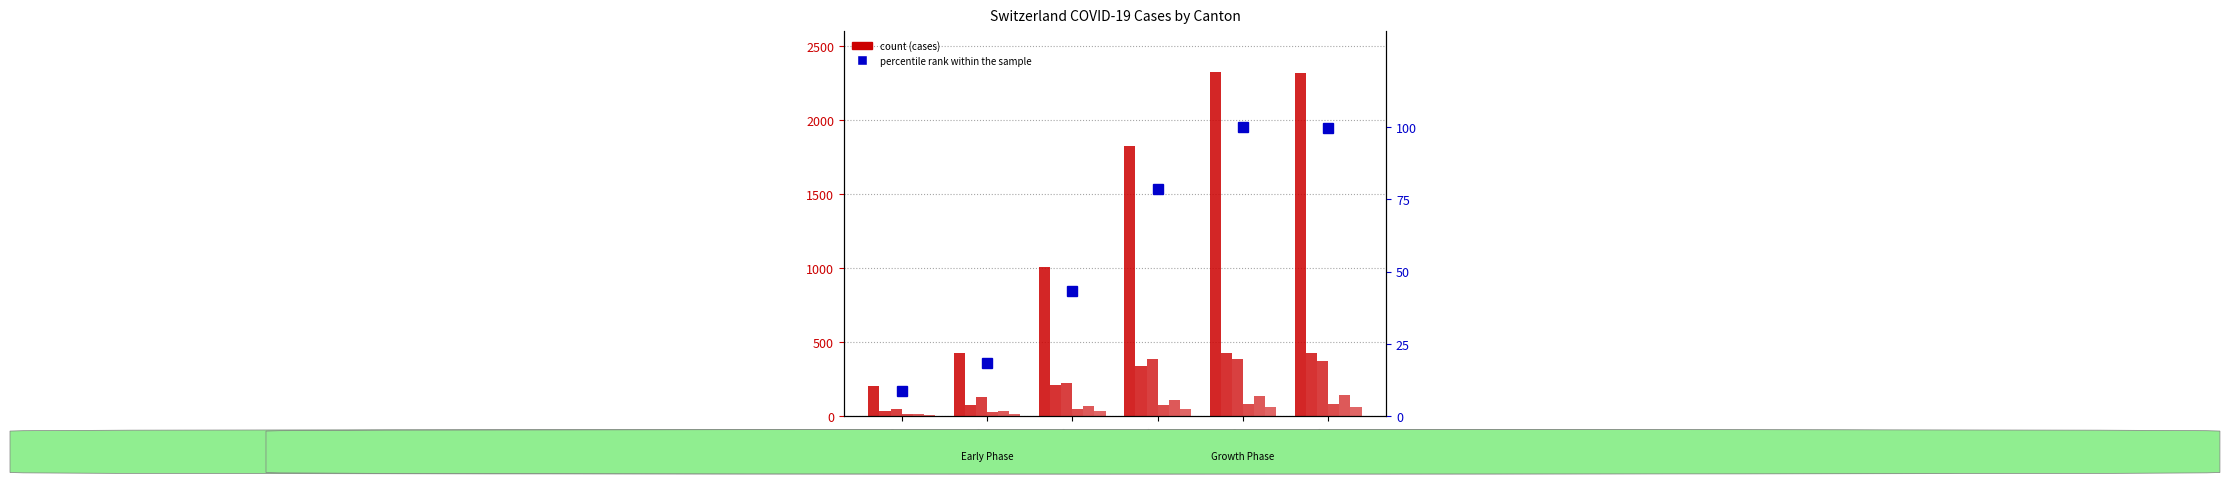

Which category has the lowest value in the VD series?

2020-03-13